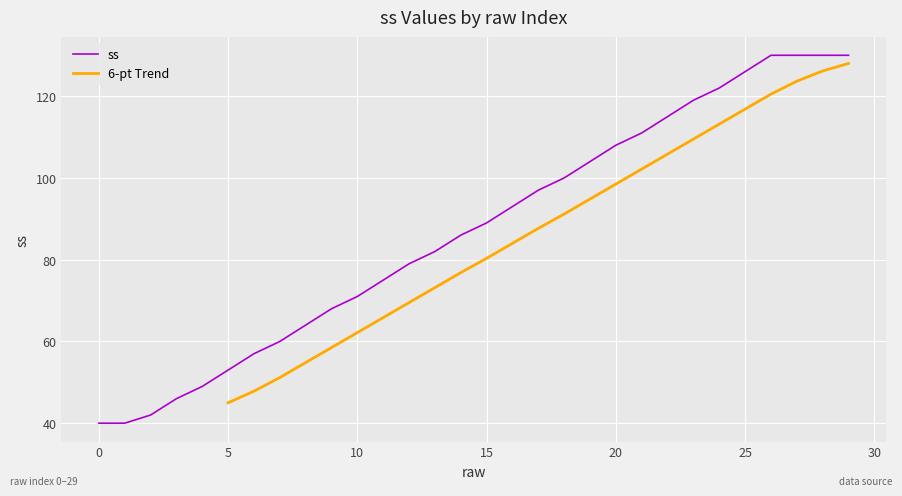

What is the difference between the maximum and minimum values?

90